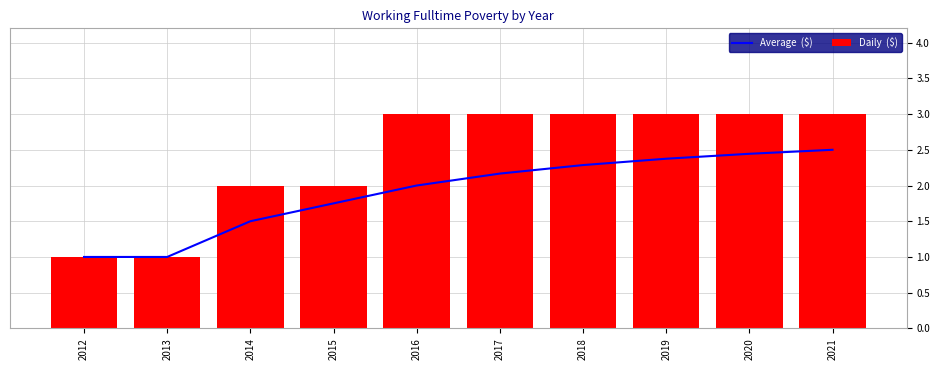

True or false: Daily  ($) has a value of 2.0 at 2015.

True